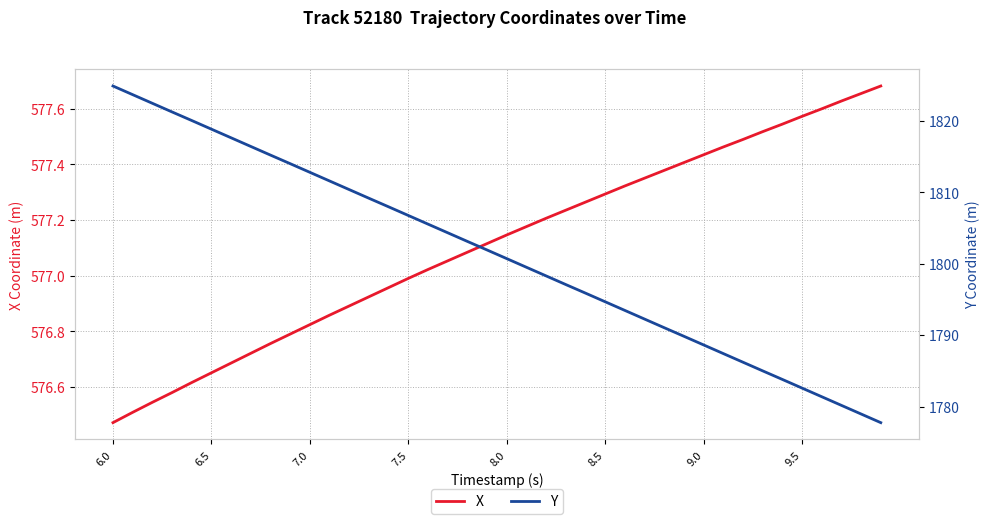

True or false: Y and X intersect in this chart.

False